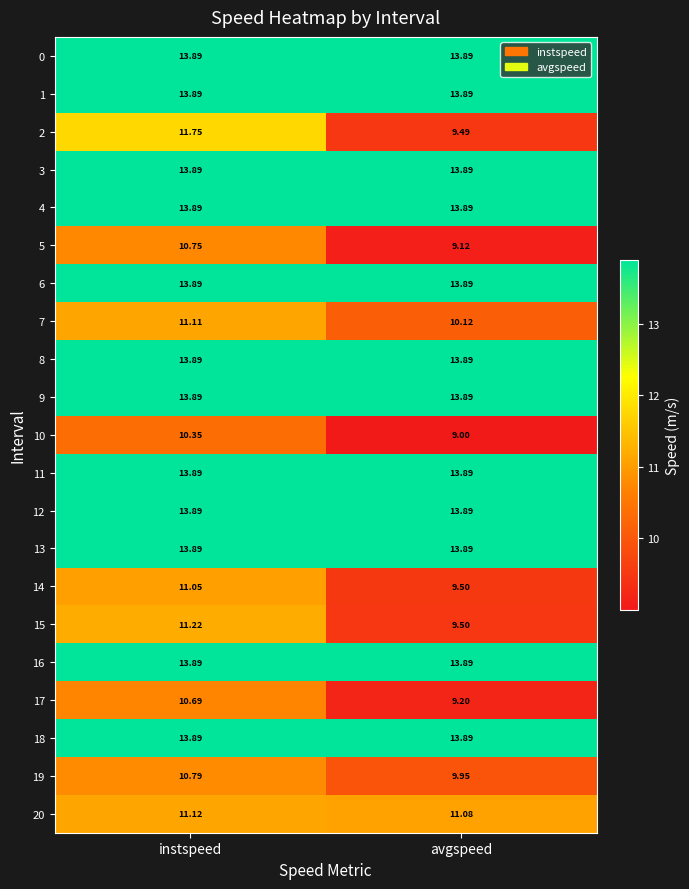

At how many categories does at least one series exceed 9?

2